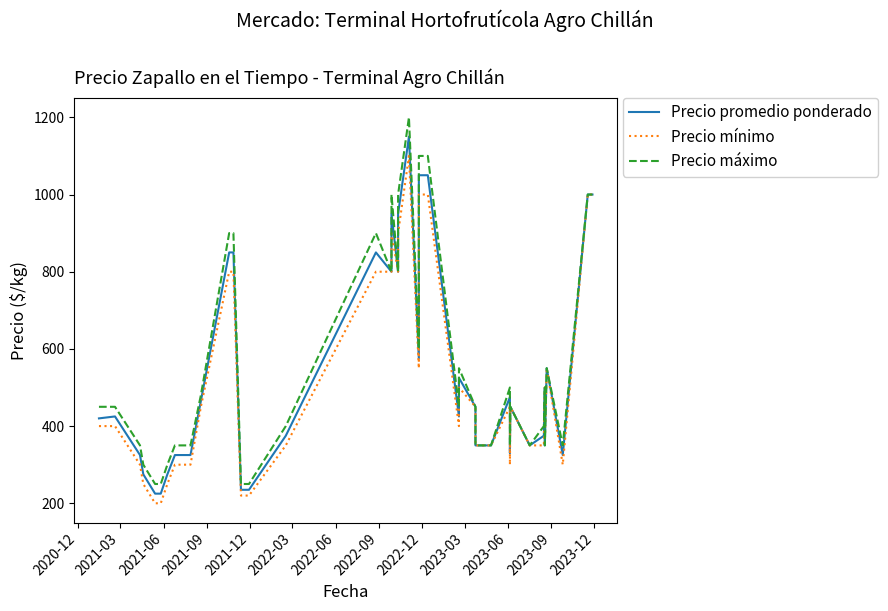

Is the value of Precio mínimo at 25 greater than the value of Precio máximo at 2022-09?

Yes